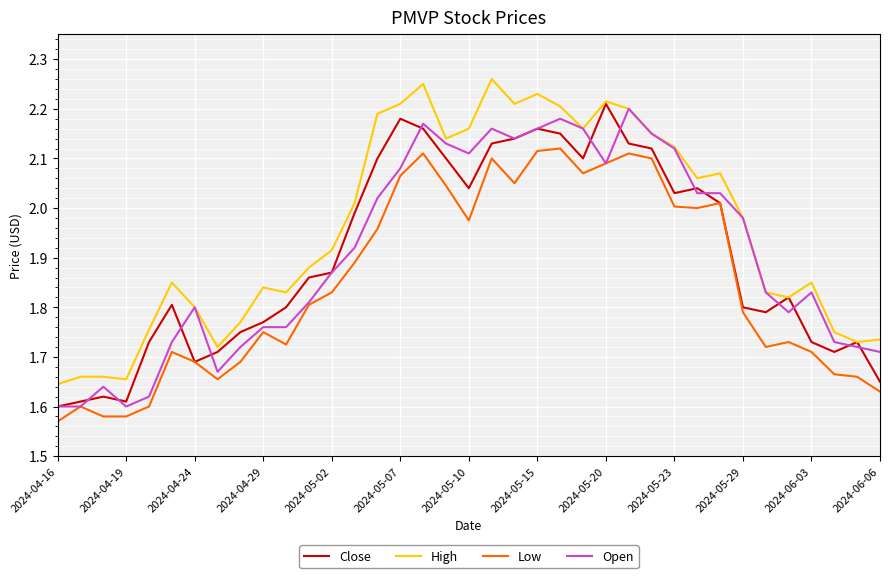

True or false: Low and High cross at least once.

False